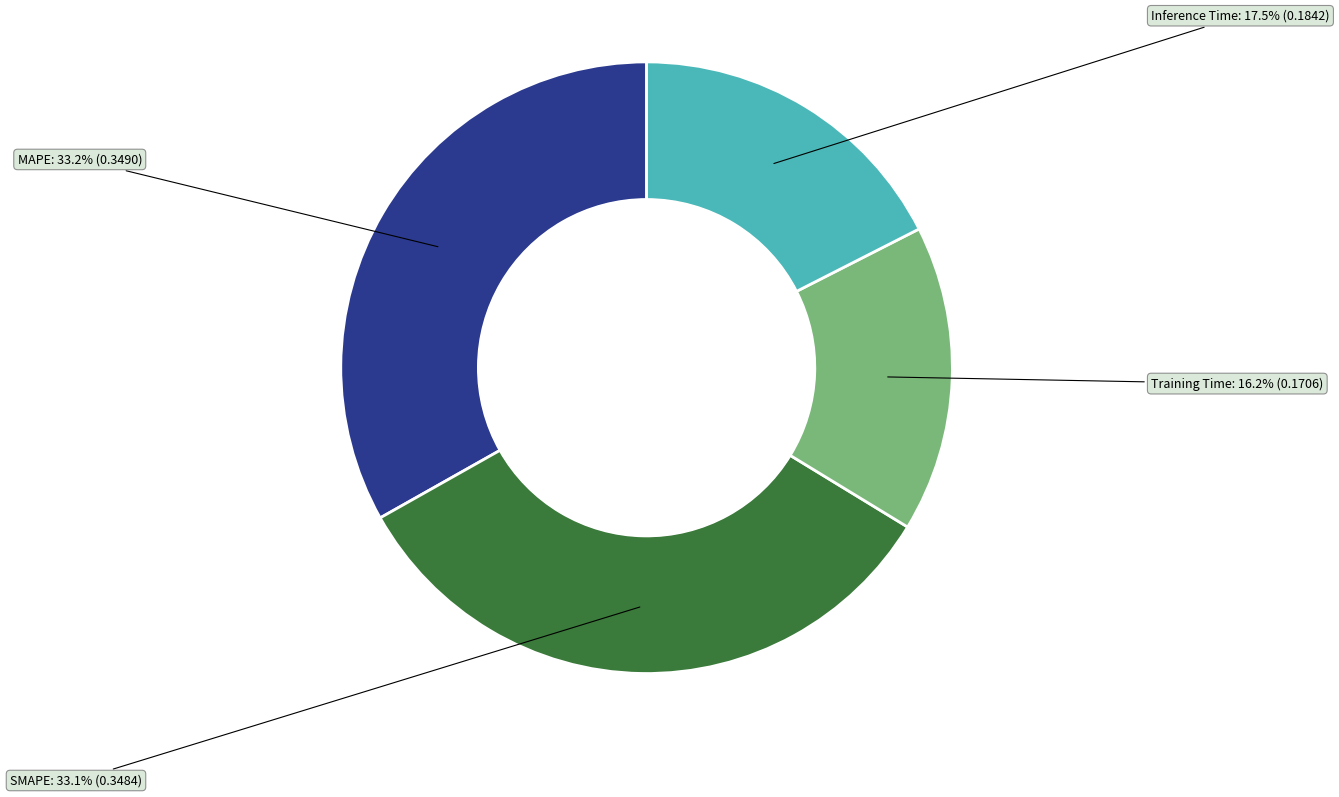

Which slice is the smallest?

Training Time